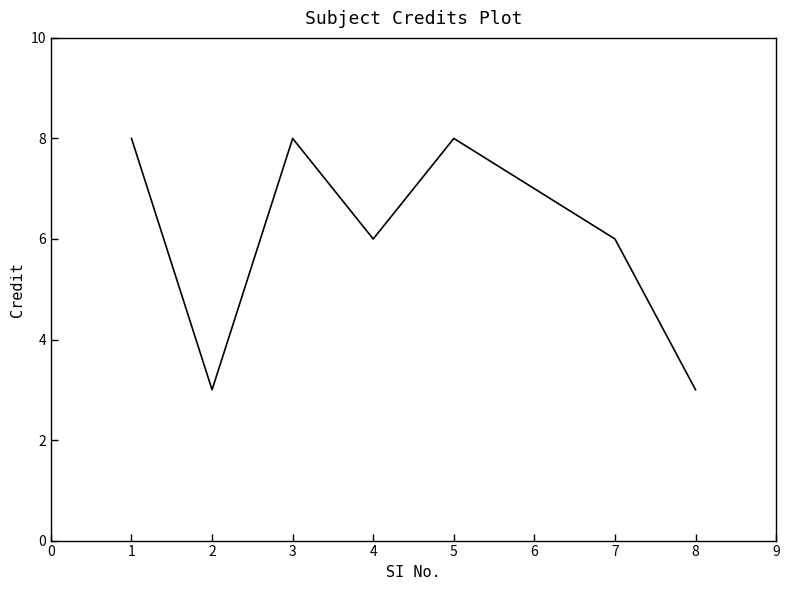

What is the smallest value displayed?

3